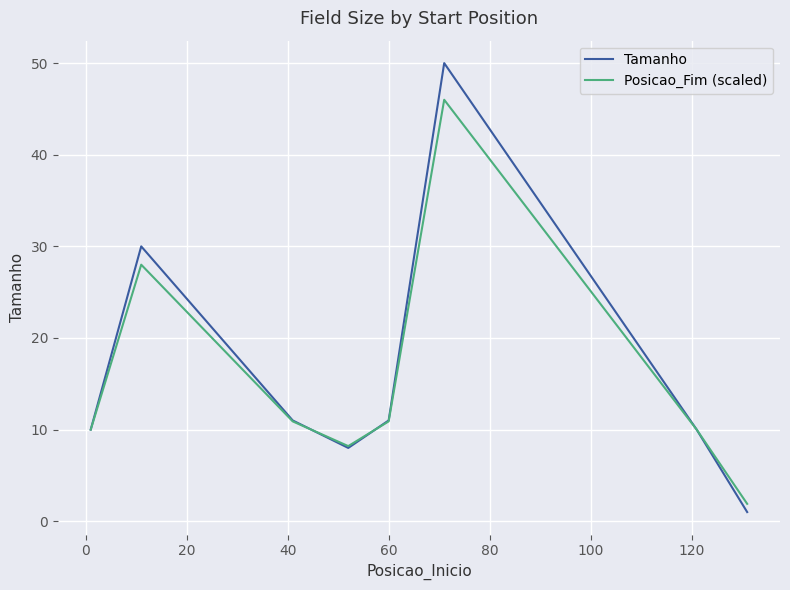

Which series has the largest range (max minus min)?

Tamanho